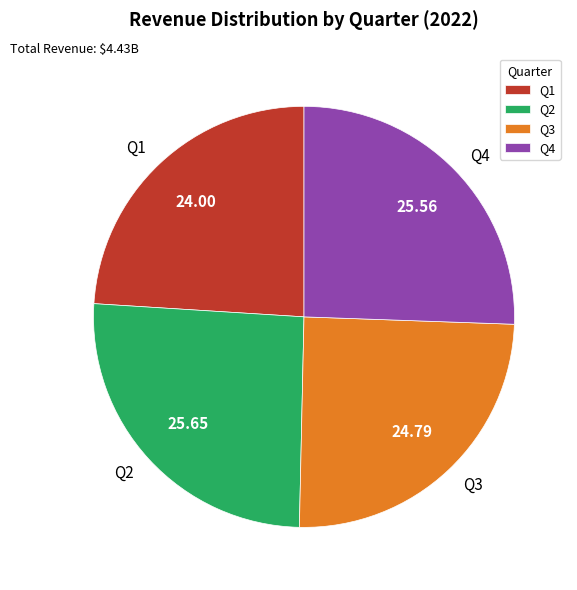

Is the sum of Q4 and Q1 greater than half?

No